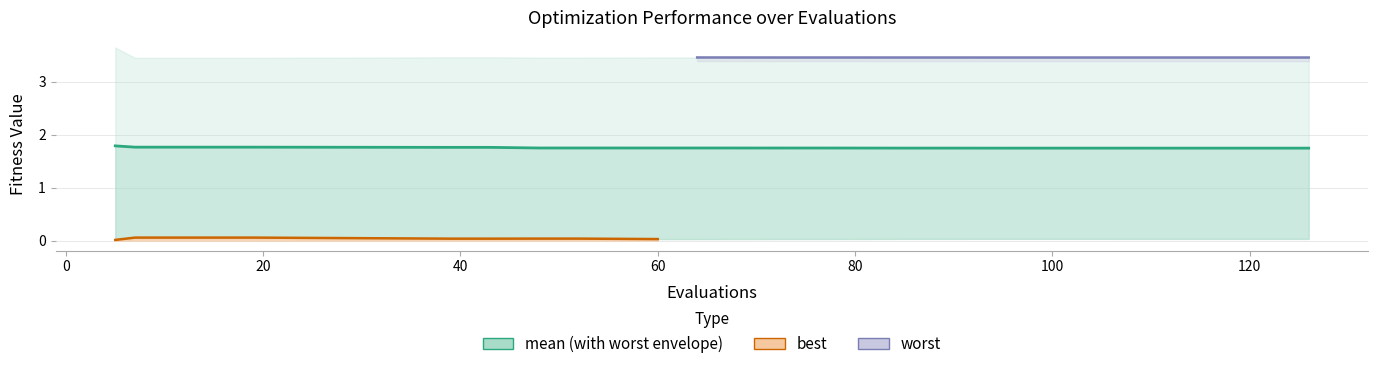

At how many categories does at least one series exceed 2?

20